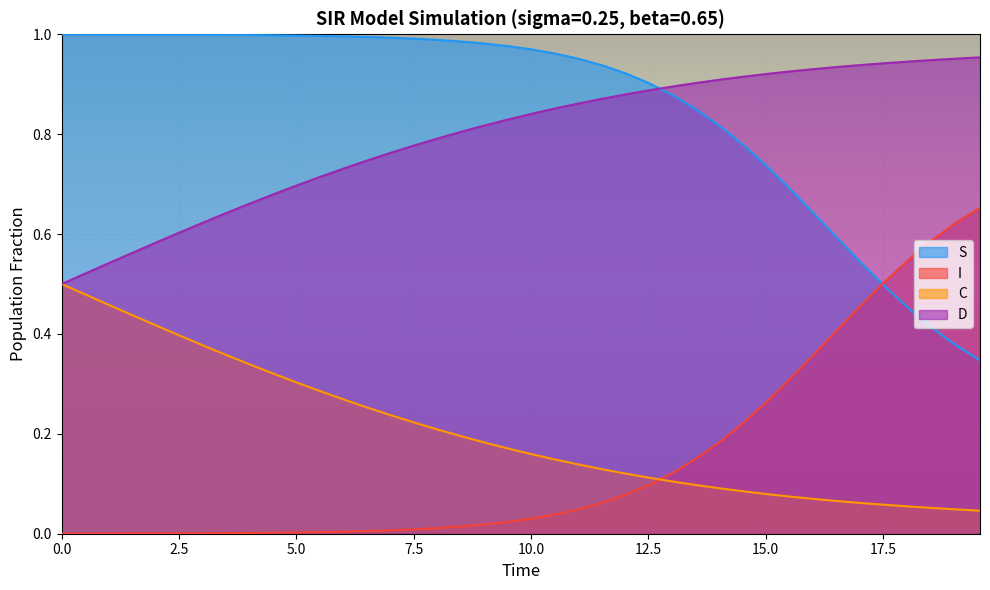

Rank the series by their maximum value, from lowest to highest.

C, I, D, S